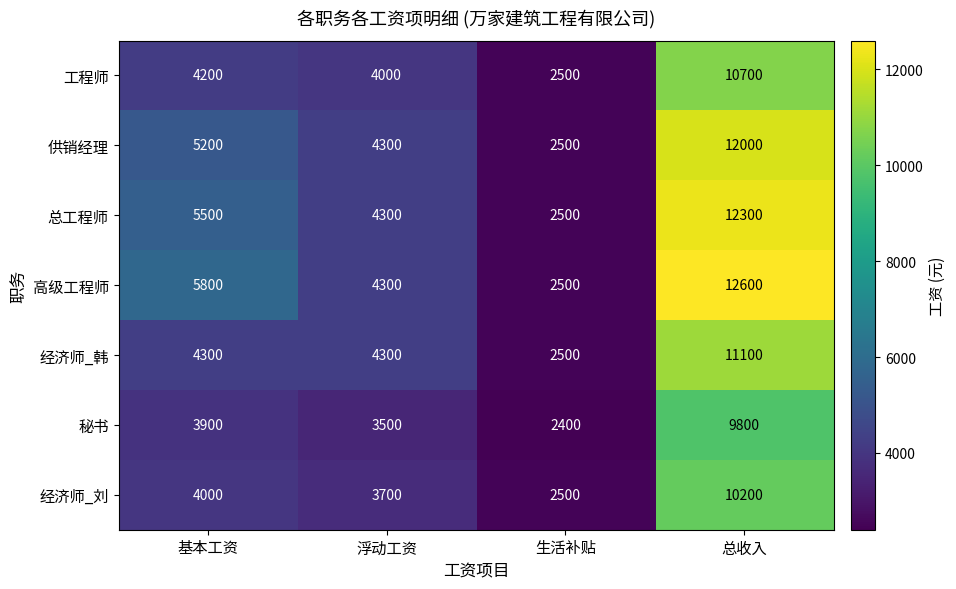

Reading right to left, what are all the values shown in this chart?

工程师: 总收入=10700	生活补贴=2500	浮动工资=4000	基本工资=4200
供销经理: 总收入=12000	生活补贴=2500	浮动工资=4300	基本工资=5200
总工程师: 总收入=12300	生活补贴=2500	浮动工资=4300	基本工资=5500
高级工程师: 总收入=12600	生活补贴=2500	浮动工资=4300	基本工资=5800
经济师_韩: 总收入=11100	生活补贴=2500	浮动工资=4300	基本工资=4300
秘书: 总收入=9800	生活补贴=2400	浮动工资=3500	基本工资=3900
经济师_刘: 总收入=10200	生活补贴=2500	浮动工资=3700	基本工资=4000